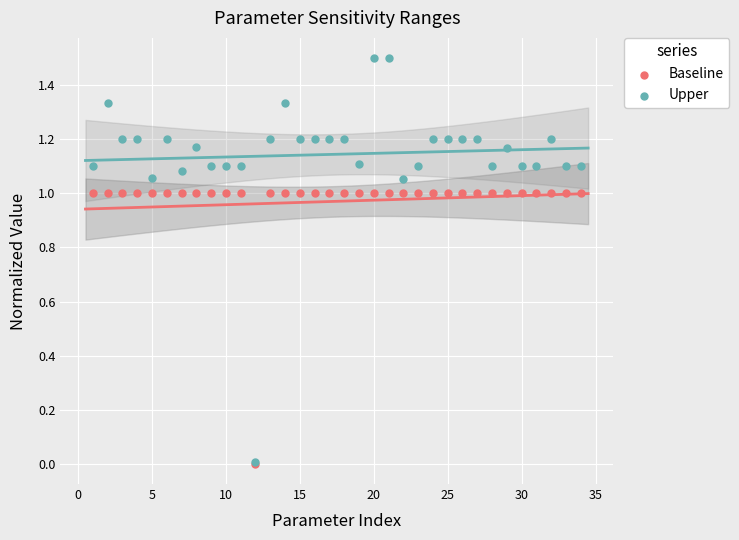

Which series reaches the minimum Y coordinate?

Baseline